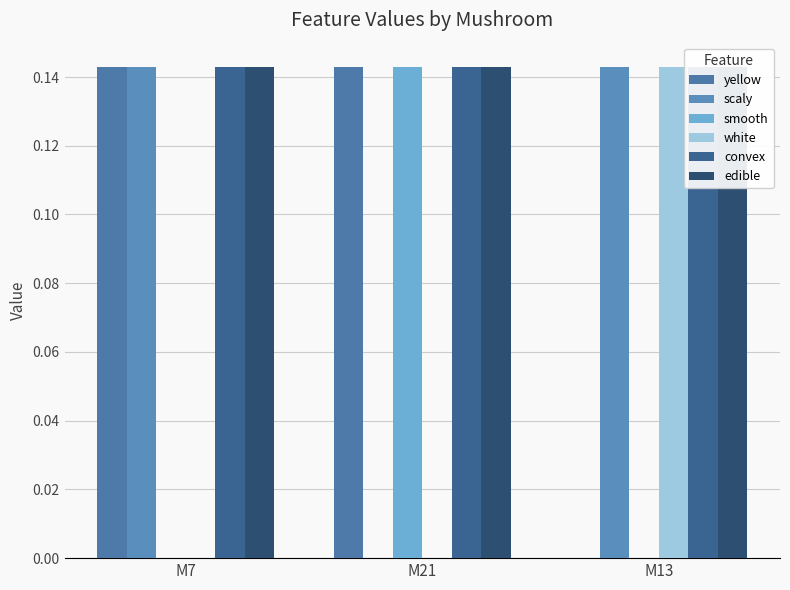

True or false: white has a value of 0.0 at M13.

False